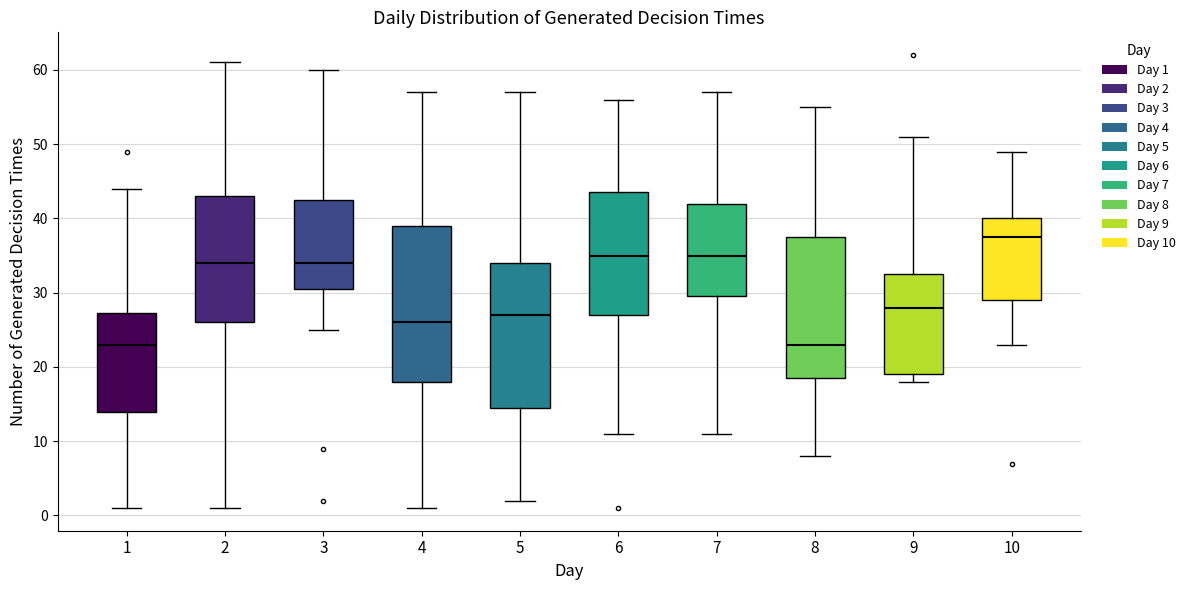

Reading left to right, read every box against the y-axis: the position of its median line, the range the box covers, and the ends of its whiskers. The values are not printed on the chart, so give them approximately, as read against the axis.

1: median 23, box 14 to 27, whiskers 1 to 44
2: median 34, box 26 to 43, whiskers 1 to 61
3: median 34, box 31 to 43, whiskers 25 to 60
4: median 26, box 18 to 39, whiskers 1 to 57
5: median 27, box 15 to 34, whiskers 2 to 57
6: median 35, box 27 to 44, whiskers 11 to 56
7: median 35, box 30 to 42, whiskers 11 to 57
8: median 23, box 19 to 38, whiskers 8 to 55
9: median 28, box 19 to 33, whiskers 18 to 51
10: median 38, box 29 to 40, whiskers 23 to 49